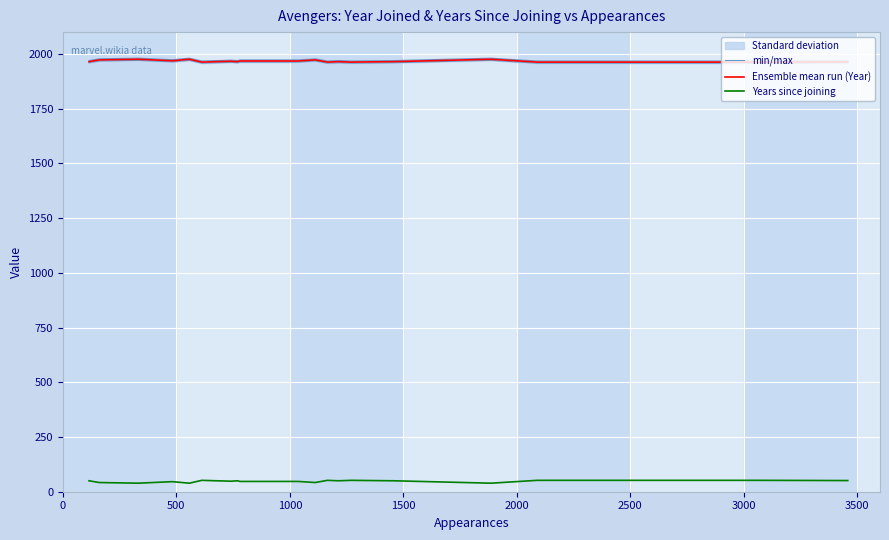

True or false: Ensemble mean run (Year) and Years since joining intersect in this chart.

False